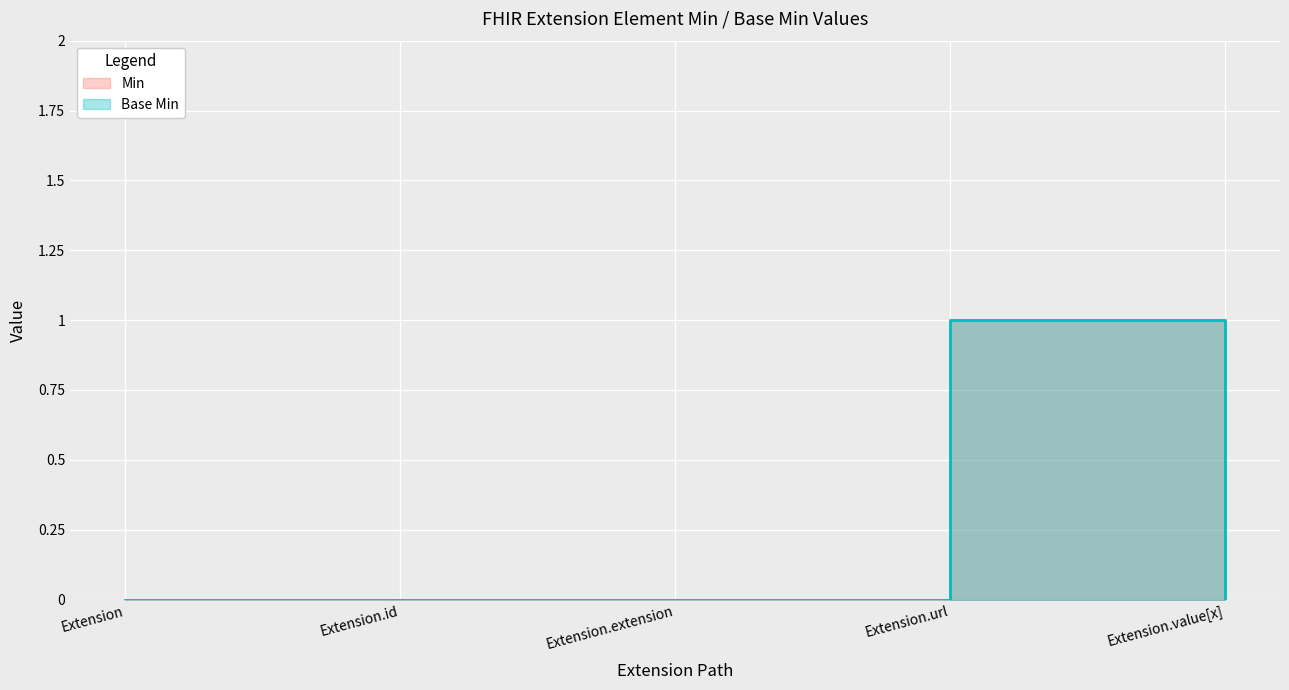

True or false: Min and Base Min intersect in this chart.

False